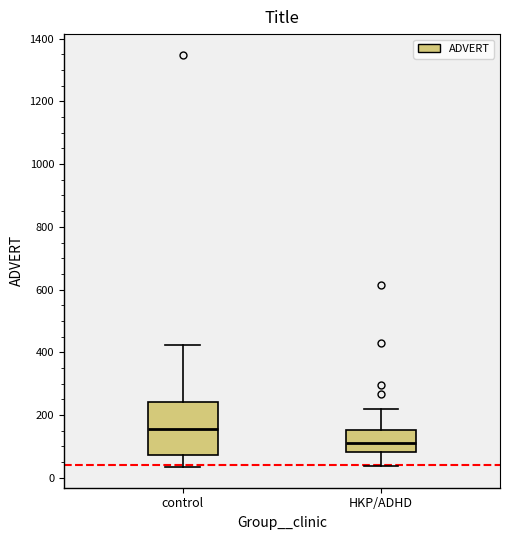

Which box's median line is the highest?

control